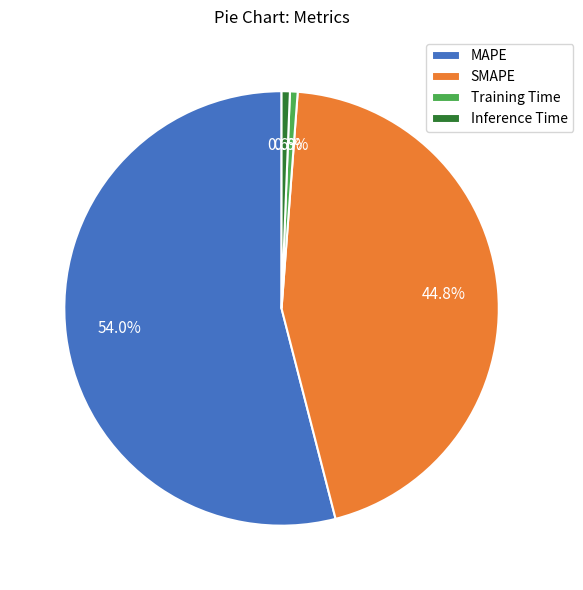

What percentage do Inference Time and Training Time together represent?

1.2%